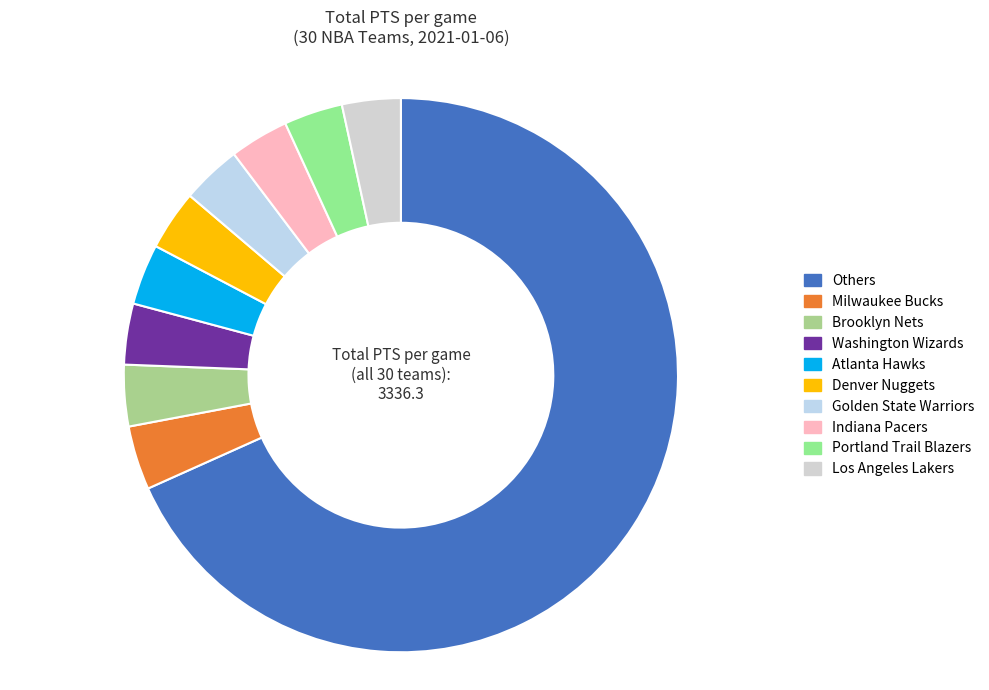

To the nearest percent, what portion does Los Angeles Lakers represent?

3%